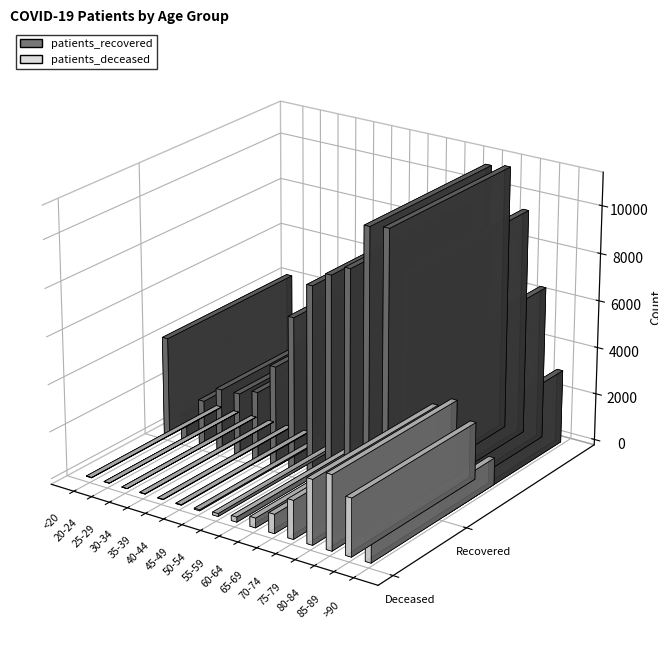

What is the total value across all series at 60-64?

9105